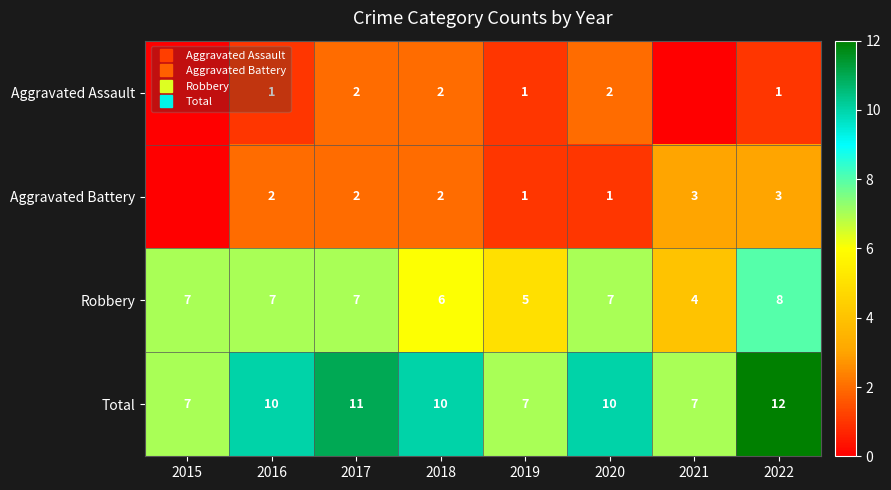

What is the difference between the Robbery values at 2017 and 2019?

2